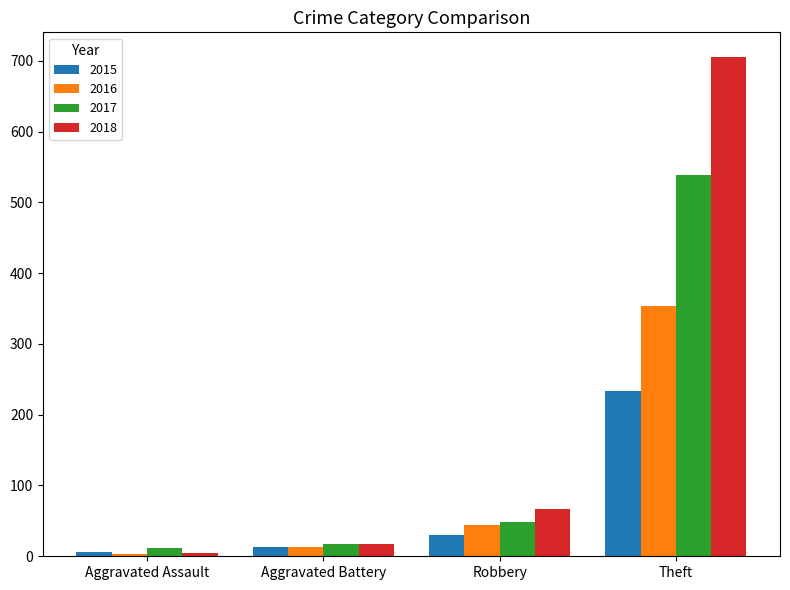

List the series in order of their overall mean, lowest first.

2015, 2016, 2017, 2018